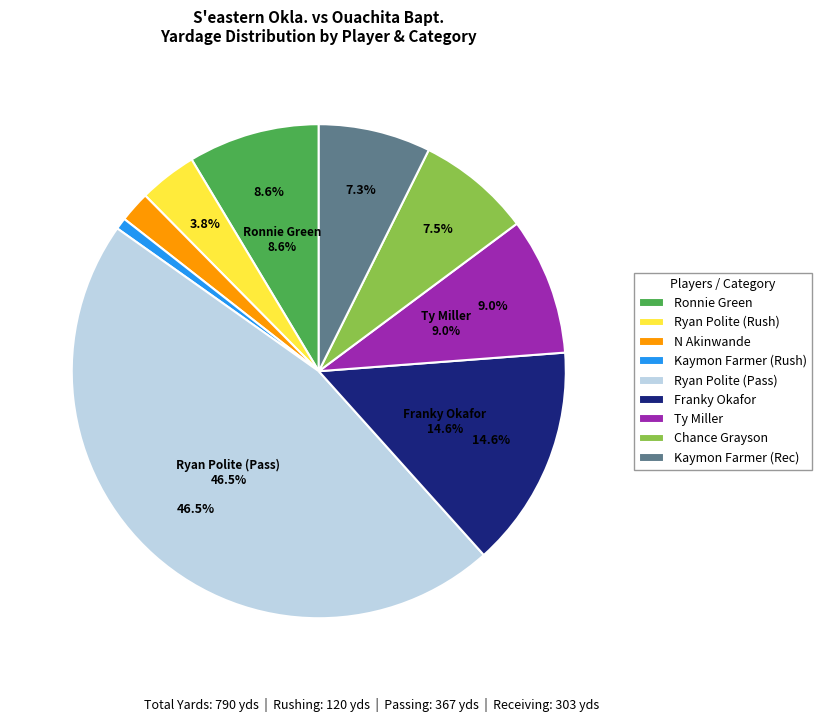

Which category has the smallest portion of the pie?

Kaymon Farmer